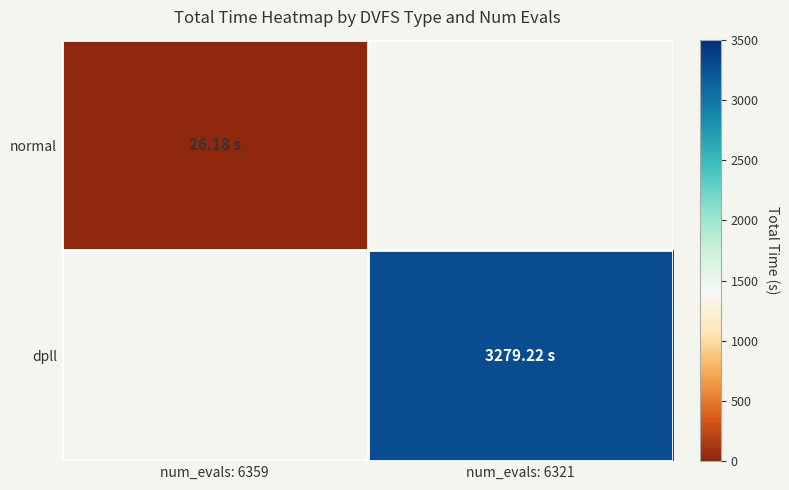

List the labels in order of normal value, smallest first.

num_evals: 6359, num_evals: 6321